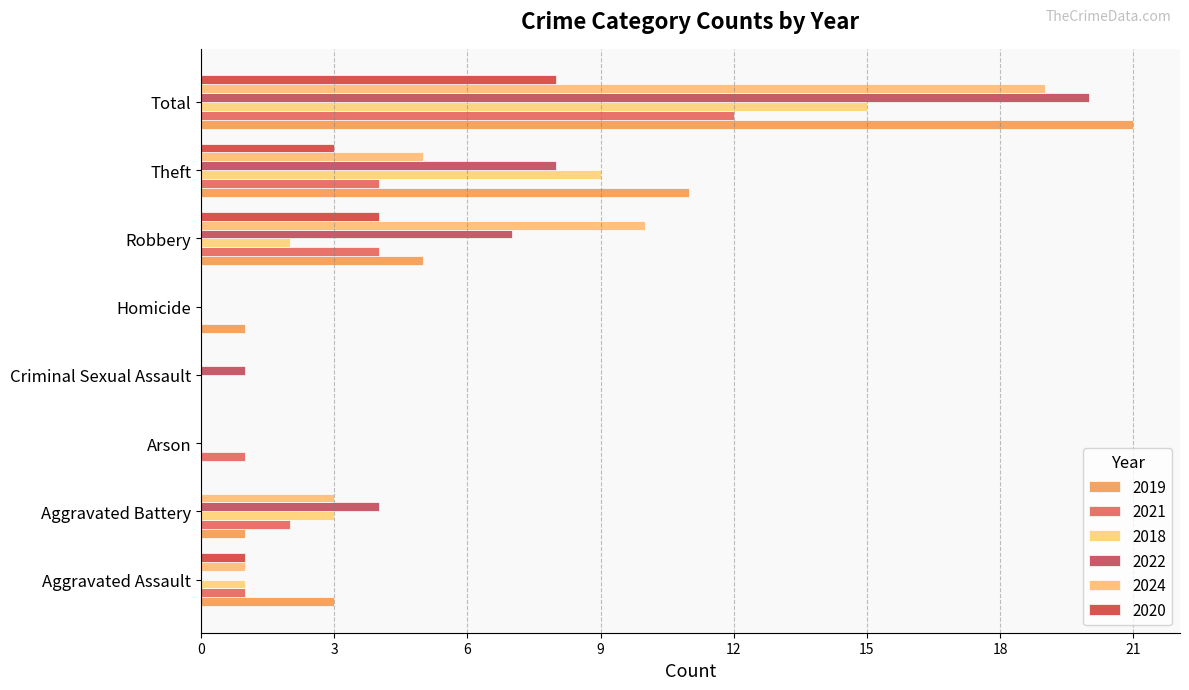

What is the spread (max minus min) of values at Theft?

8